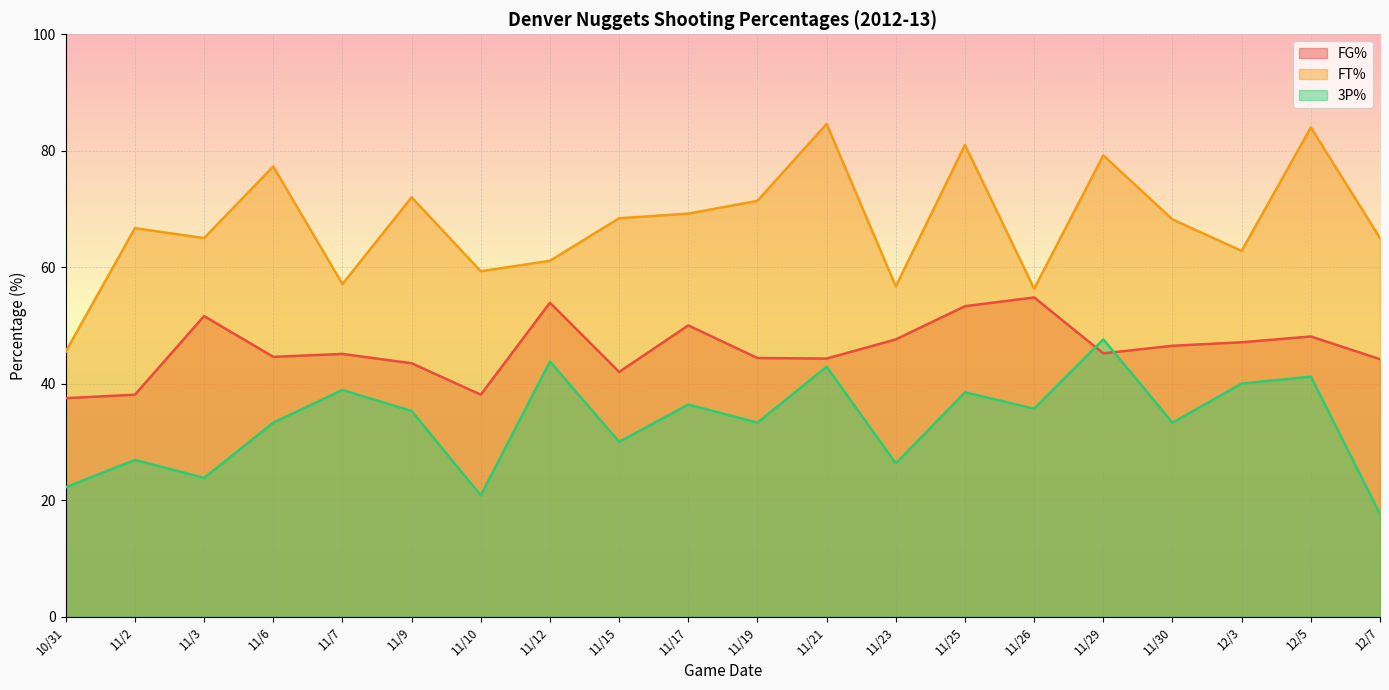

Reading left to right, transcribe all the data shown in this chart.

FG%: 37.5	38.1	51.6	44.6	45.1	43.5	38.1	53.9	42.0	50.0	44.4	44.3	47.6	53.3	54.8	45.2	46.5	47.1	48.1	44.2
FT%: 45.5	66.7	65.0	77.3	57.1	72.0	59.3	61.1	68.4	69.2	71.4	84.6	56.7	81.0	56.3	79.2	68.2	62.8	84.0	65.0
3P%: 22.2	26.9	23.8	33.3	38.9	35.3	20.8	43.8	30.0	36.4	33.3	42.9	26.3	38.5	35.7	47.6	33.3	40.0	41.2	17.6